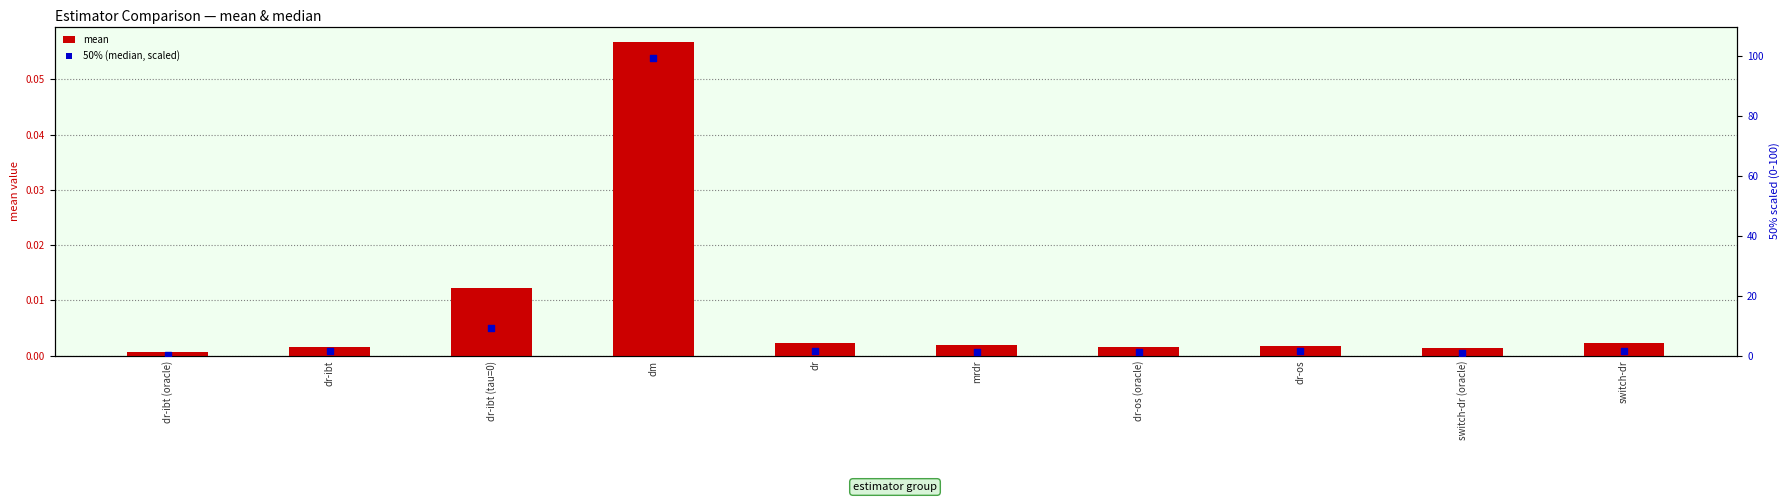

Which series has the widest spread of Y values?

50% (median, scaled)